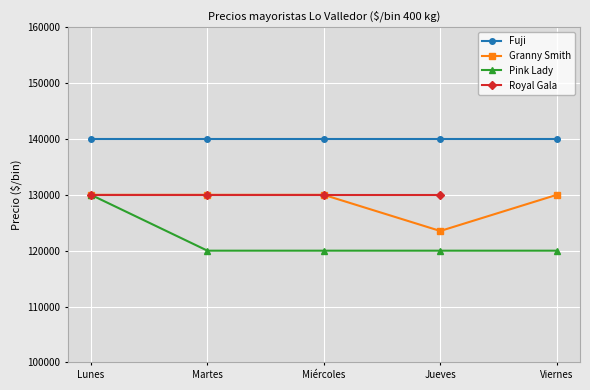

Is the value of Royal Gala at Miércoles greater than the value of Pink Lady at Martes?

Yes